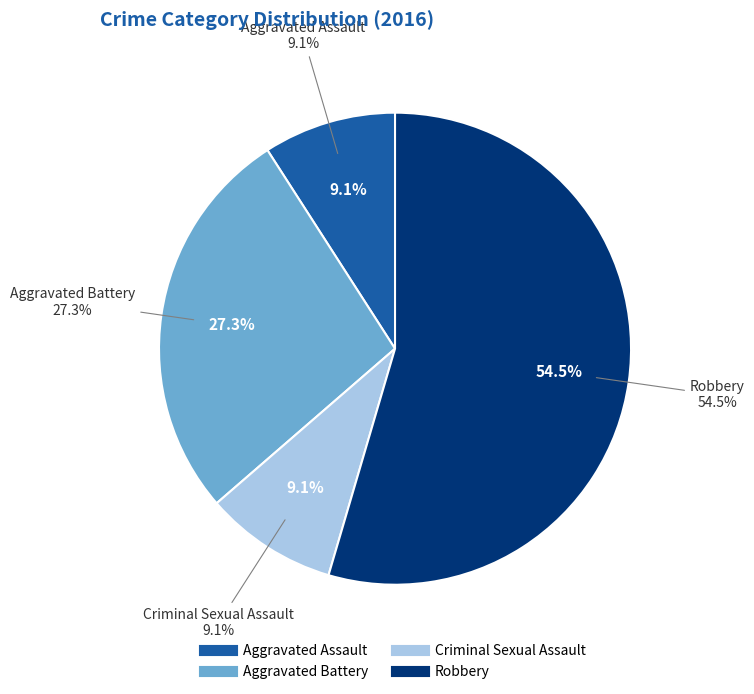

To the nearest percent, what portion does Criminal Sexual Assault represent?

9%